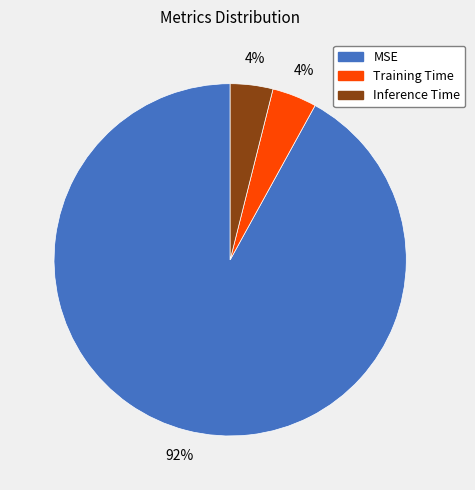

How many segments does this pie chart have?

3